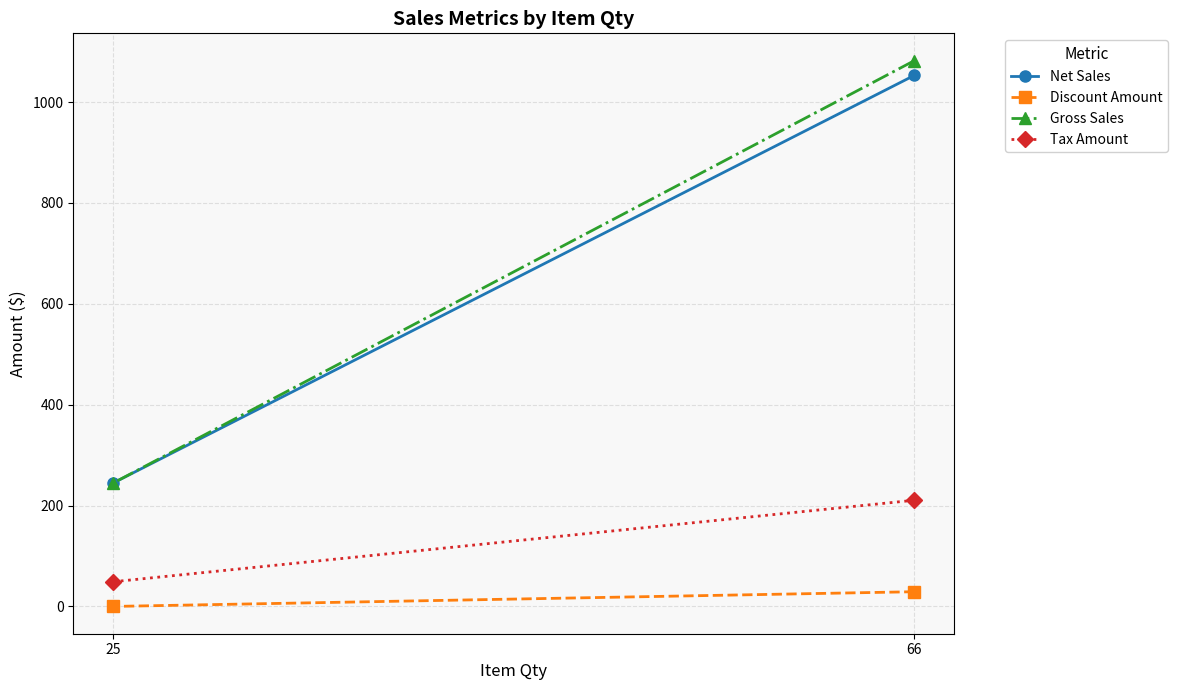

The value of Discount Amount at 25 is 0.0. True or false?

True